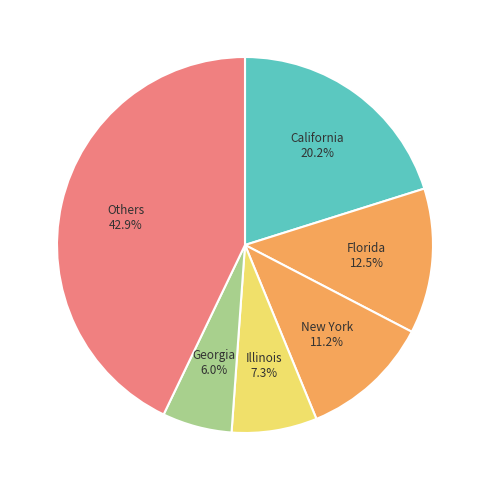

How many slices are in this pie chart?

6